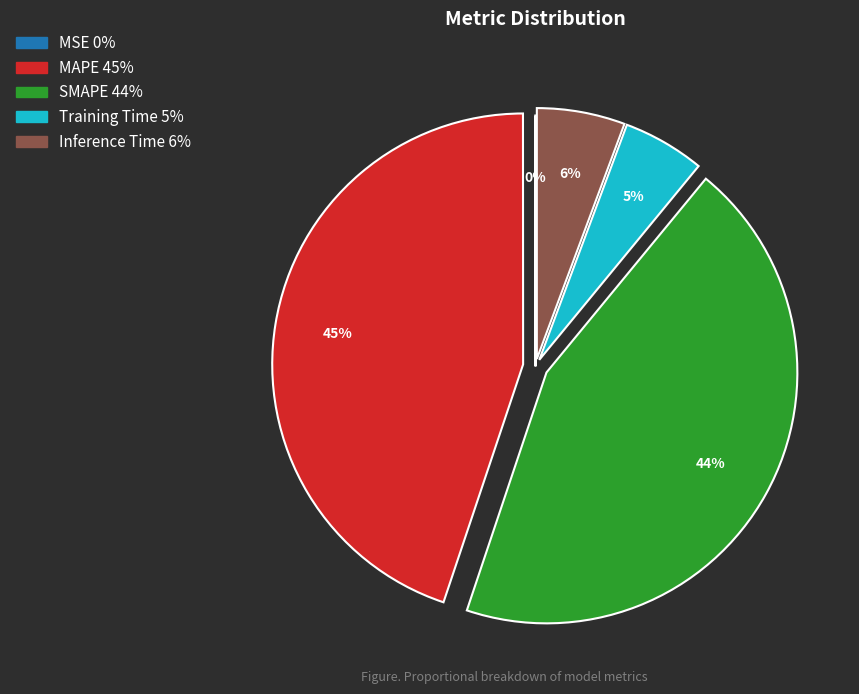

Which category has the biggest portion of the pie?

MAPE